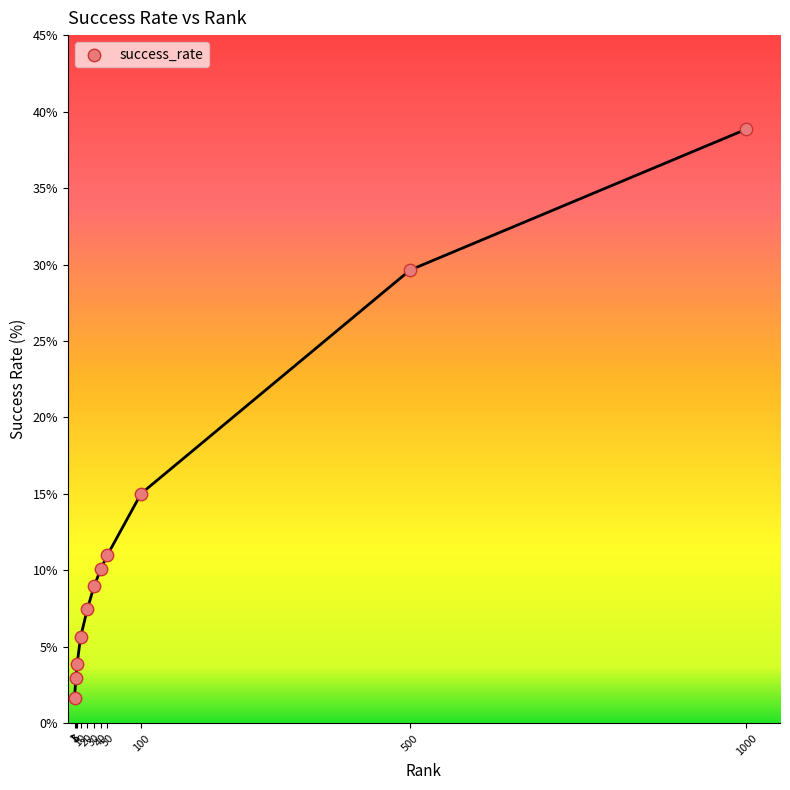

What is the average Y value?

12.3